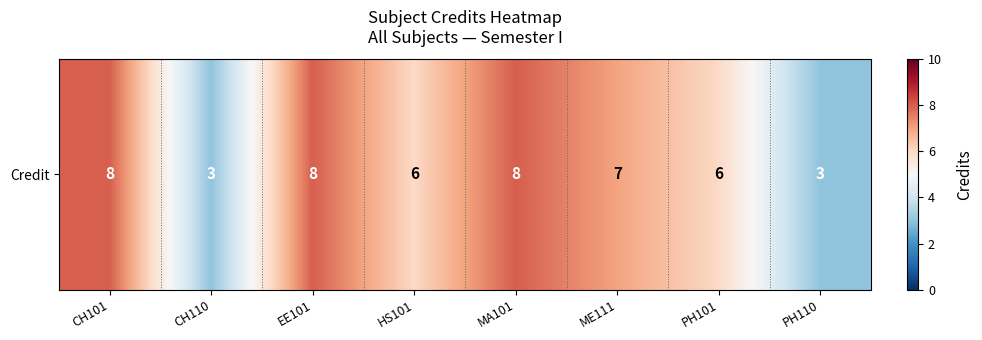

Reading left to right, extract all data points from this chart.

CH101=8	CH110=3	EE101=8	HS101=6	MA101=8	ME111=7	PH101=6	PH110=3